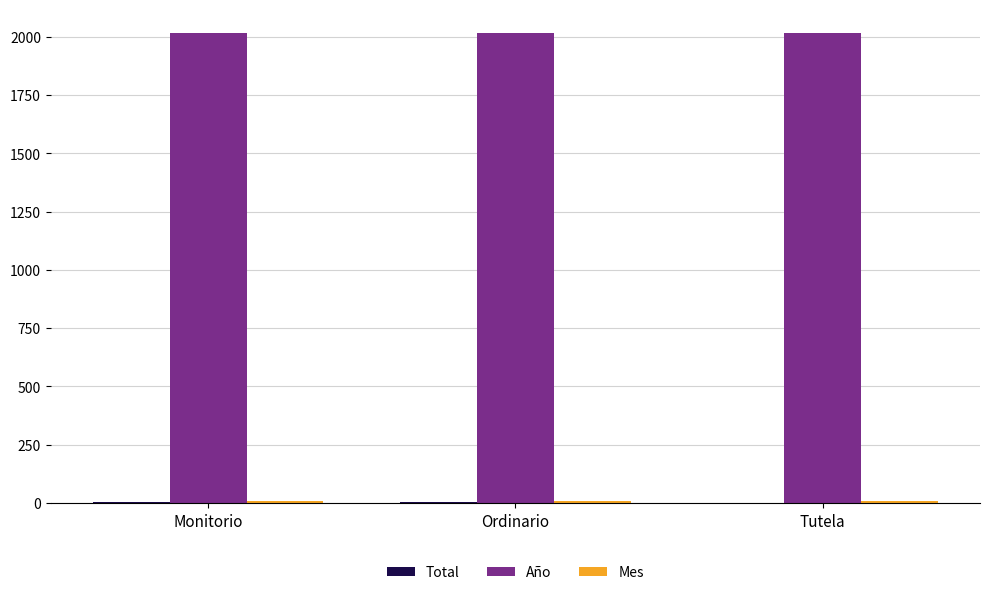

Are the bars grouped side by side (vs. stacked)?

Yes